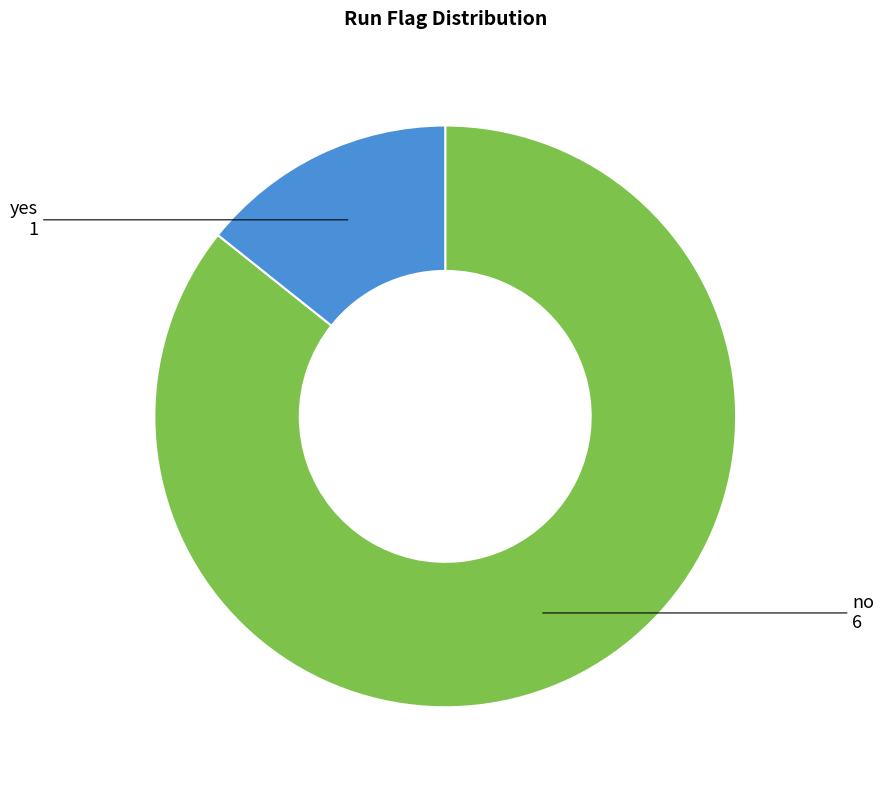

Does any single category account for the majority?

Yes